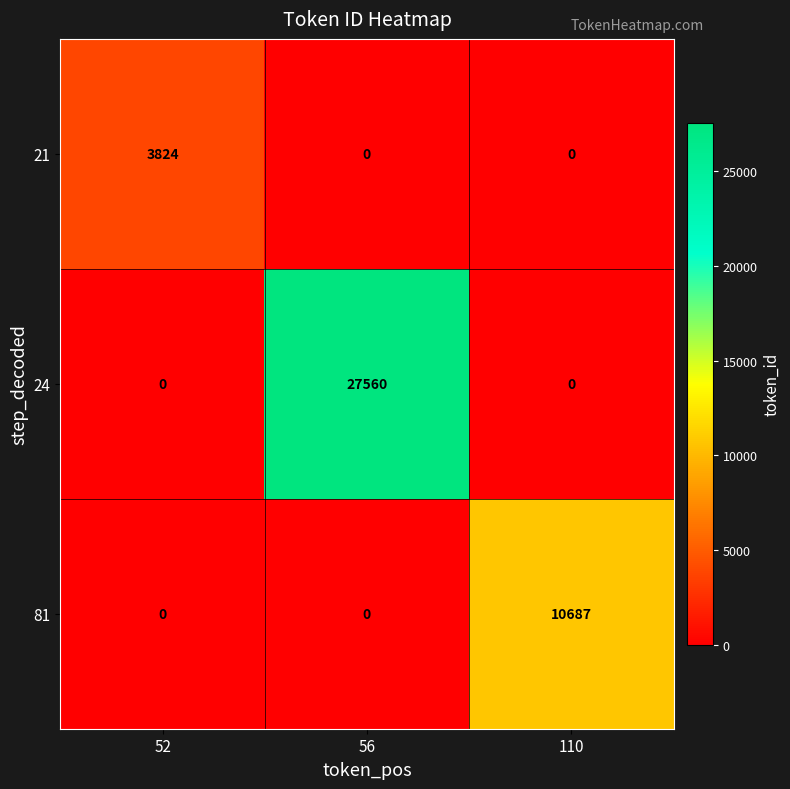

What is the total value across all series at 56?

27560